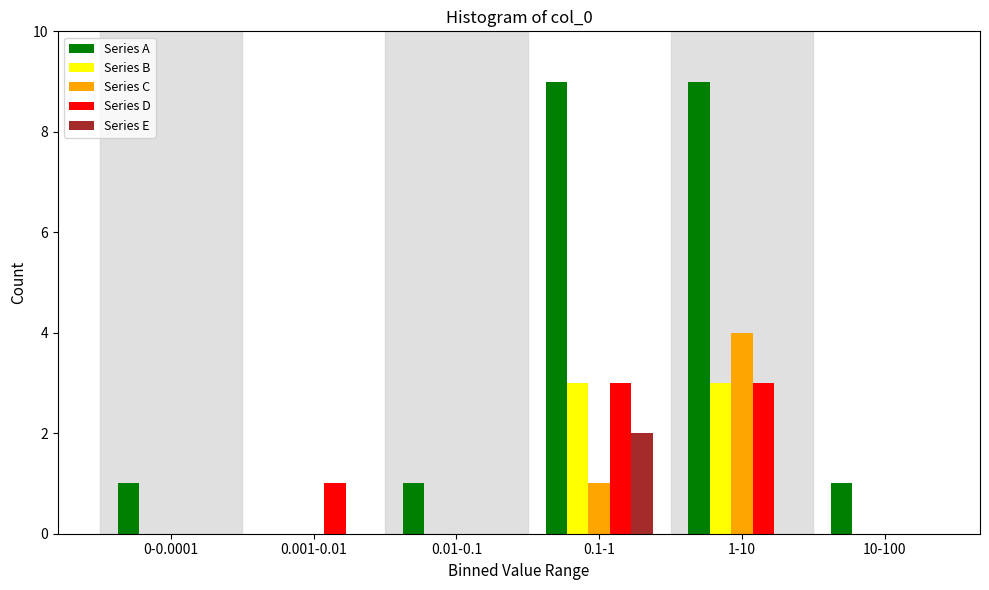

Reading right to left, what are all the values shown in this chart?

Series A: 10-100=1	1-10=9	0.1-1=9	0.01-0.1=1	0.001-0.01=0	0-0.0001=1
Series B: 10-100=0	1-10=3	0.1-1=3	0.01-0.1=0	0.001-0.01=0	0-0.0001=0
Series C: 10-100=0	1-10=4	0.1-1=1	0.01-0.1=0	0.001-0.01=0	0-0.0001=0
Series D: 10-100=0	1-10=3	0.1-1=3	0.01-0.1=0	0.001-0.01=1	0-0.0001=0
Series E: 10-100=0	1-10=0	0.1-1=2	0.01-0.1=0	0.001-0.01=0	0-0.0001=0